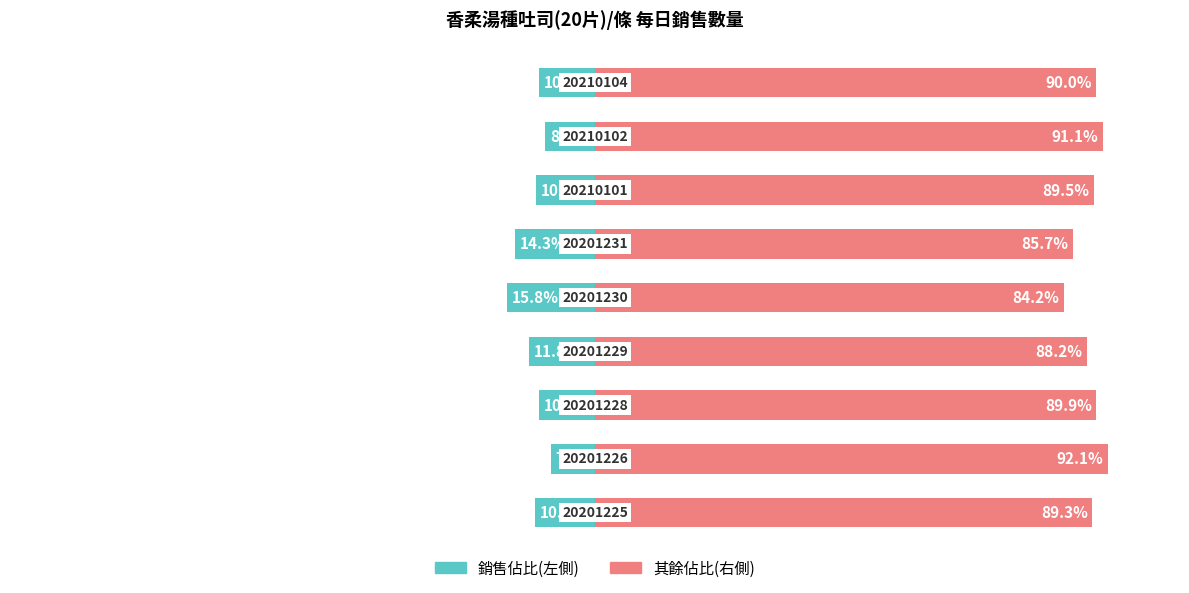

What is the maximum value shown in the chart?

92.1